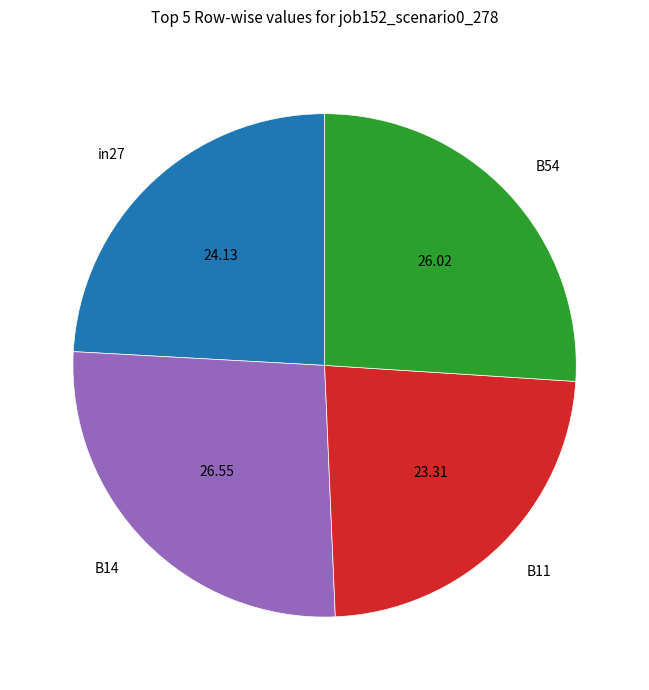

Is the sum of in27 and B14 greater than half?

Yes